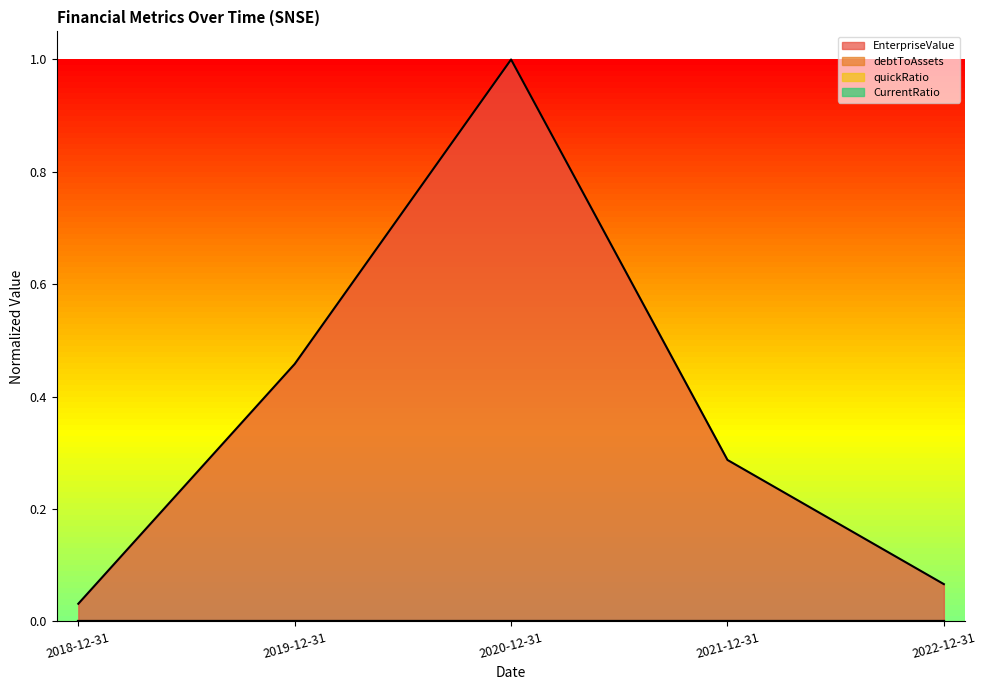

What is the spread (max minus min) of values at 2022-12-31?

0.1